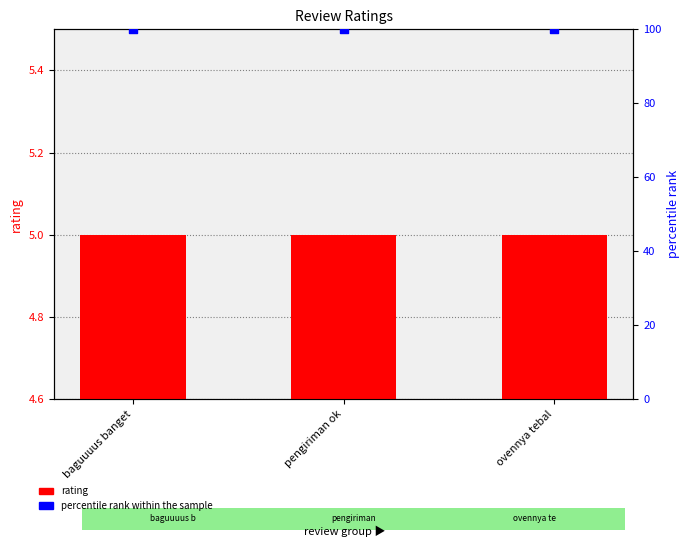

What is the total value across all series at baguuuus banget?

105